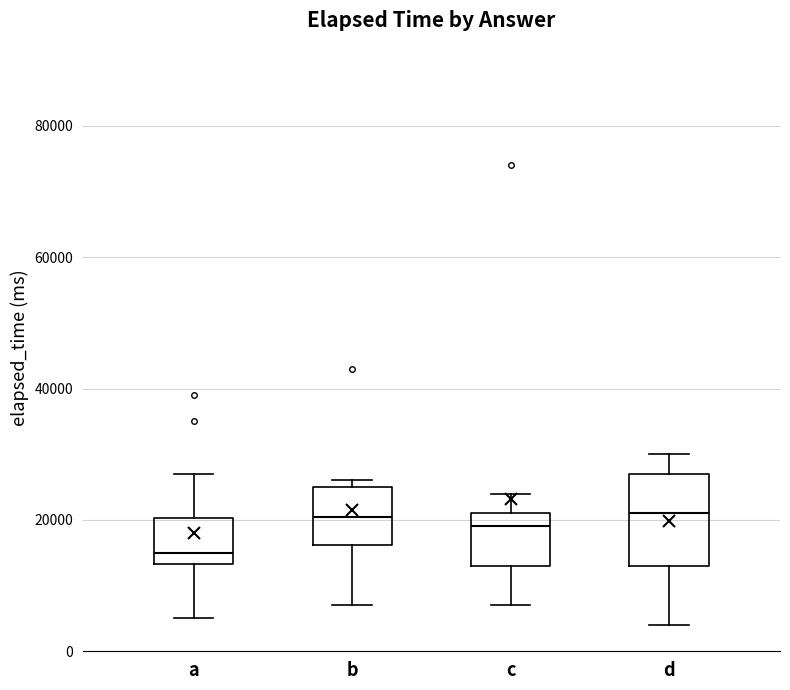

Reading left to right, transcribe this box plot: for each box, give where its median line is, the range the box spans, and where its two whiskers end, as read against the y-axis. The values are not printed on the chart, so give them approximately, as read against the axis.

a: median 16000, box 14000 to 20000, whiskers 6000 to 28000
b: median 20000, box 16000 to 26000, whiskers 8000 to 26000 (just above the box's upper edge)
c: median 20000, box 14000 to 22000, whiskers 8000 to 24000
d: median 22000, box 14000 to 28000, whiskers 4000 to 30000